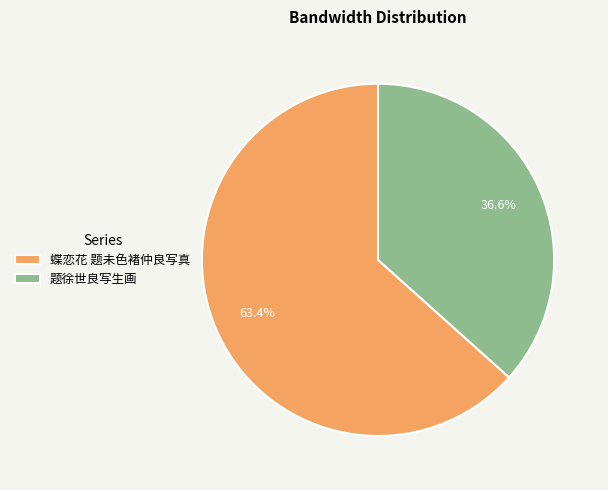

Is it true that 蝶恋花 题未色褚仲良写真 is 75% of the pie?

False